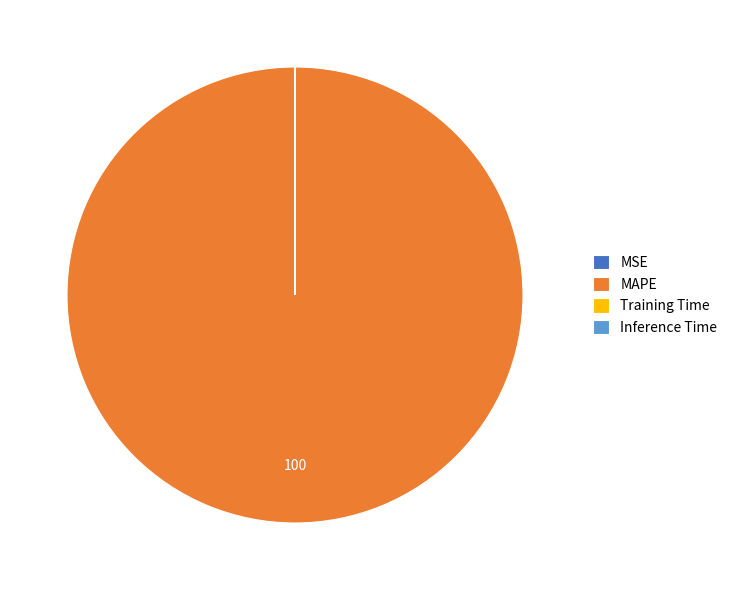

Which category has the biggest portion of the pie?

MAPE